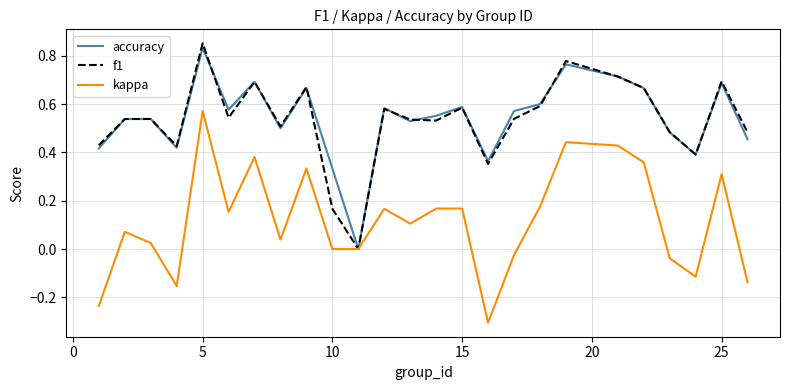

Is this an area chart (filled region under the line)?

No